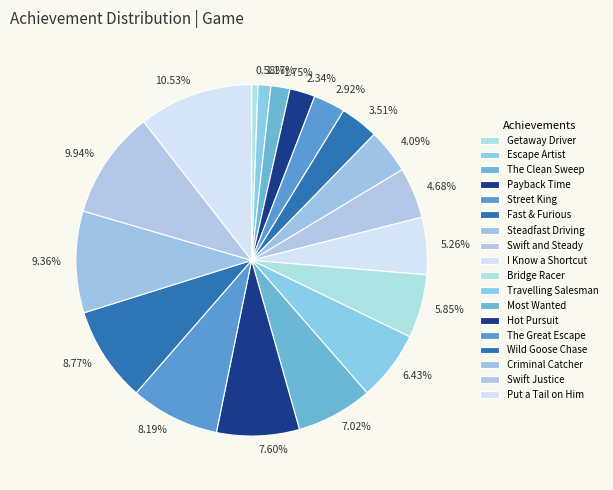

Count the number of slices in the pie.

18